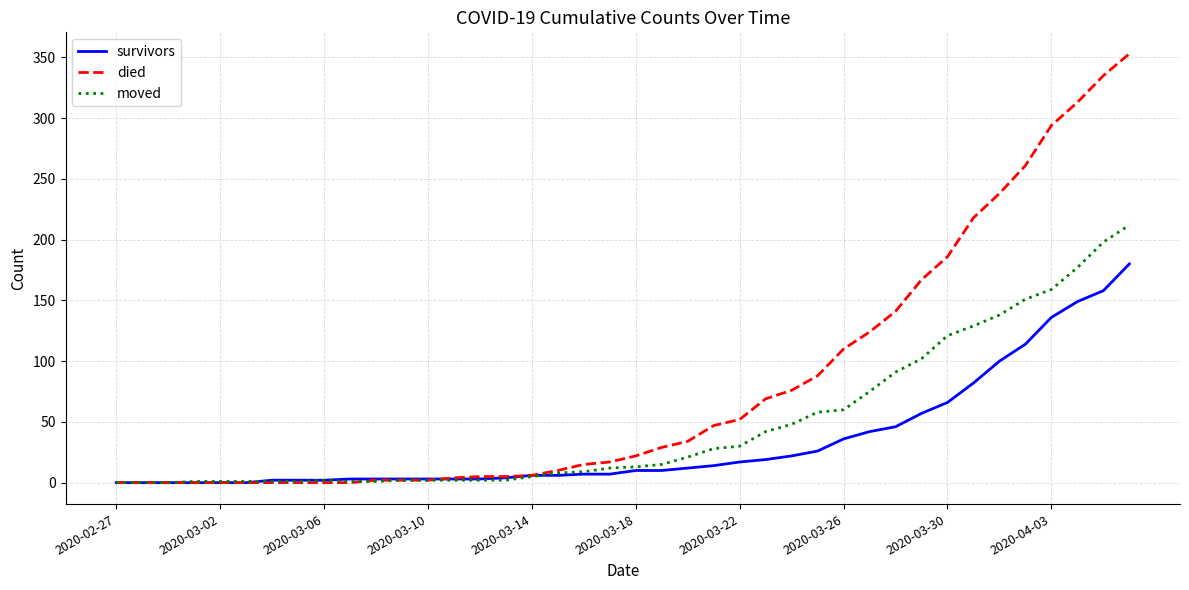

List the series in order of their overall mean, highest first.

died, moved, survivors